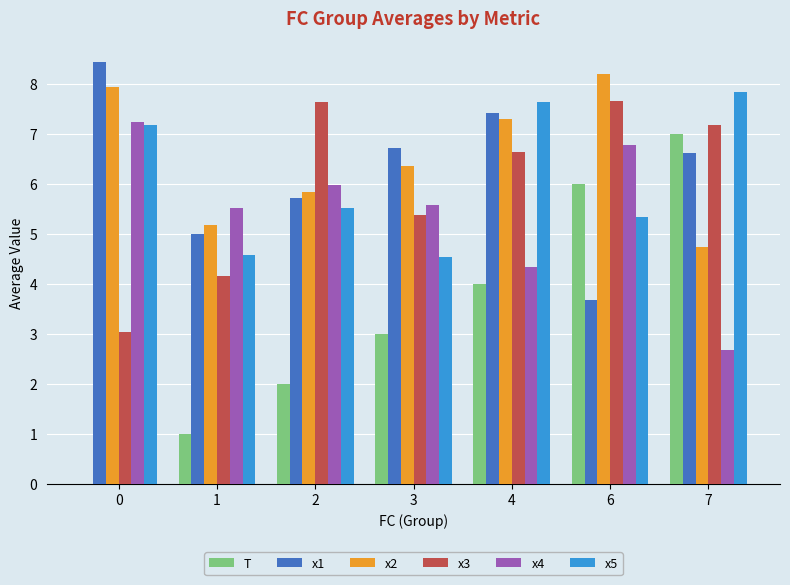

What is the sum of the x5 values at 4 and 0?

14.8